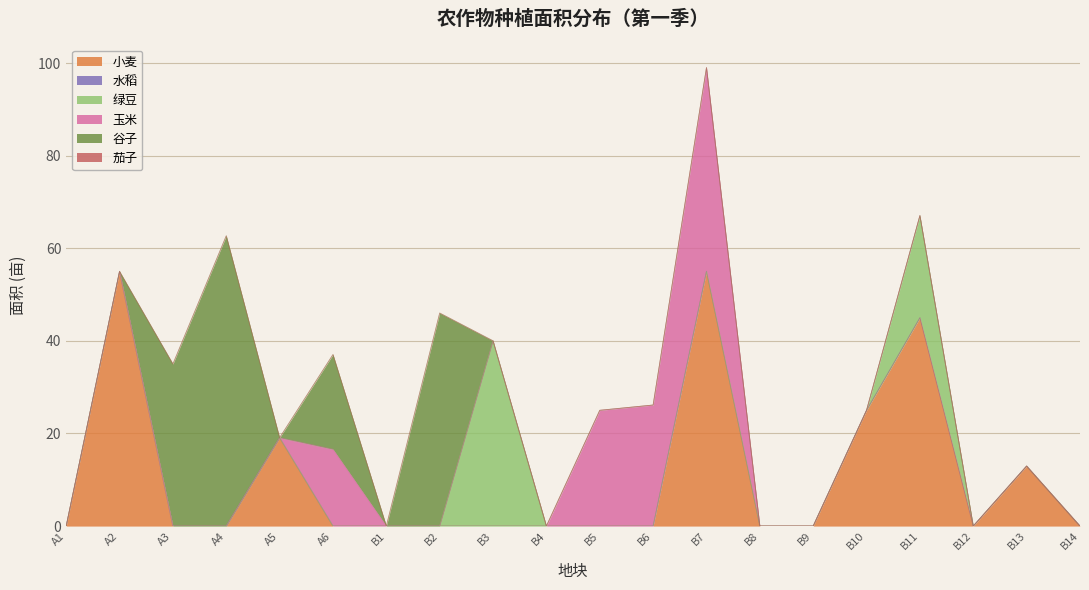

True or false: 茄子 and 玉米 intersect in this chart.

False